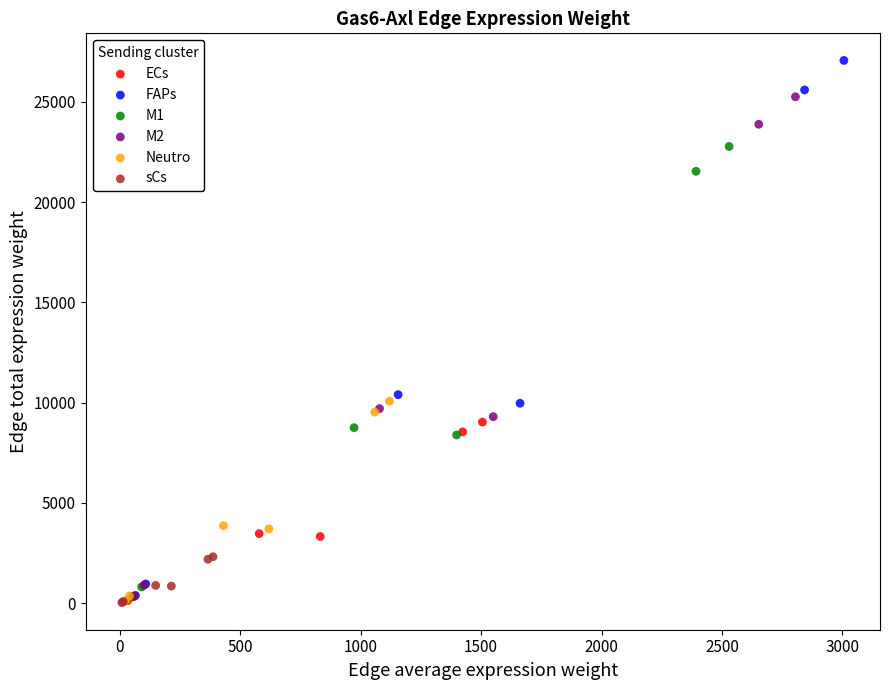

Which series contains the highest Y value?

FAPs